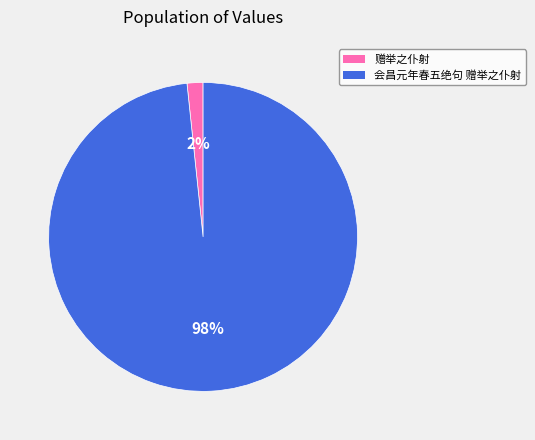

Which slice is the largest?

会昌元年春五绝句 赠举之仆射